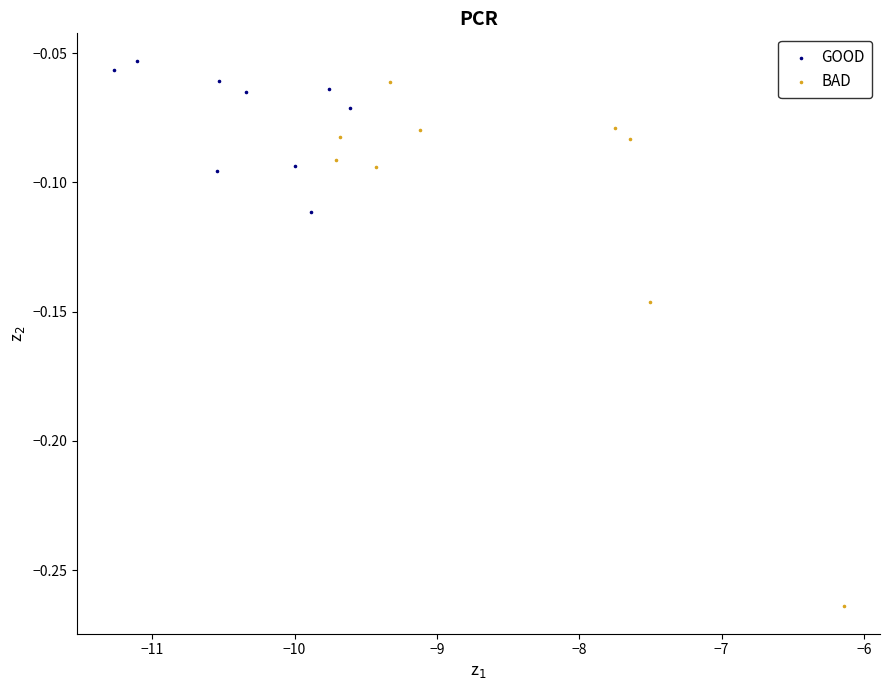

Which series has the largest Y range (max minus min)?

BAD